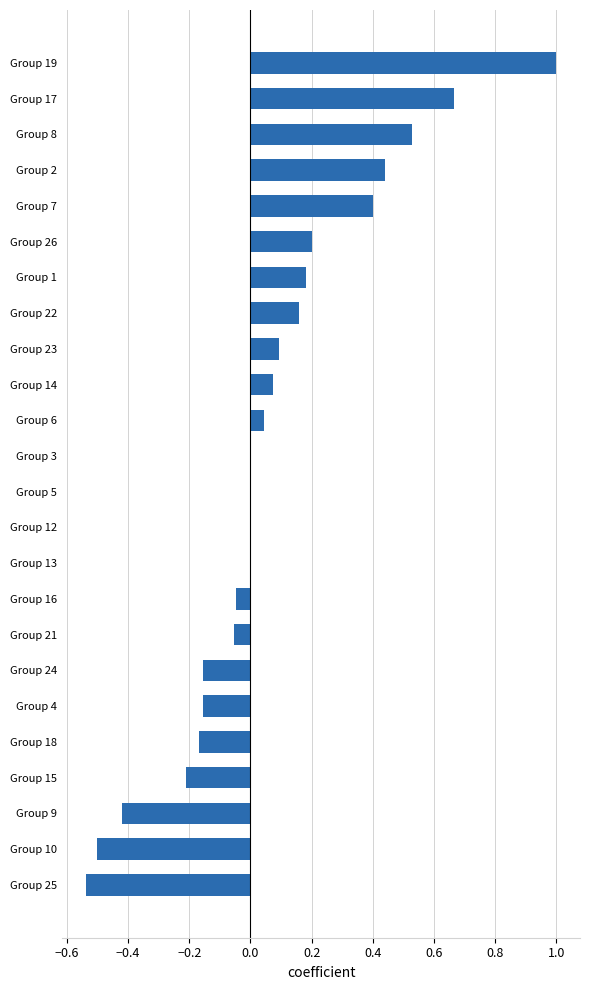

What is the change in value from Group 8 to Group 25?

-1.1